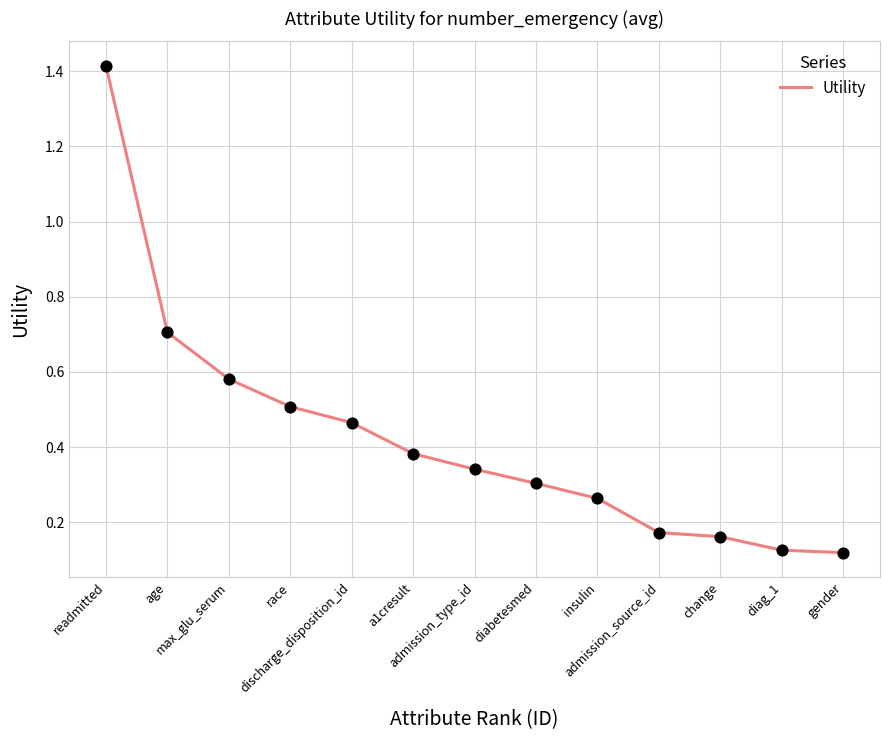

What is the change in value from admission_source_id to gender?

-0.1